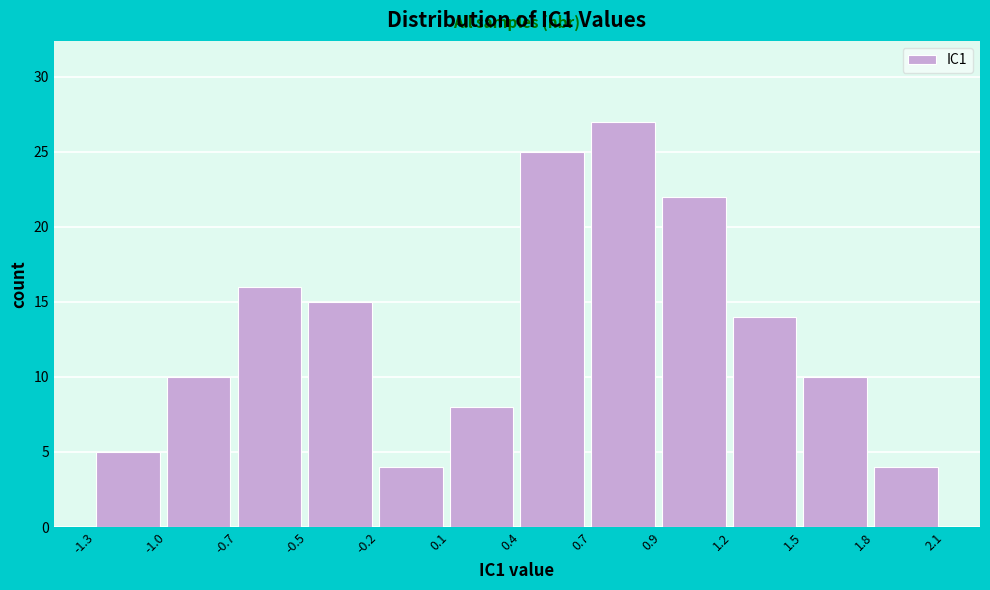

Reading right to left, list all the values displayed in this chart.

1.8=4	1.5=10	1.2=14	0.9=22	0.7=27	0.4=25	0.1=8	-0.2=4	-0.5=15	-0.7=16	-1.0=10	-1.3=5